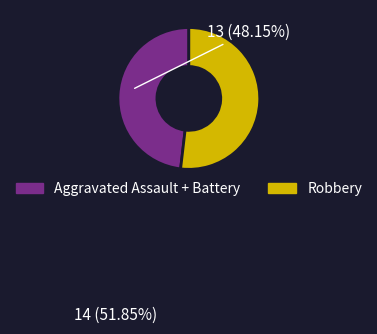

What is the ratio of the value at Aggravated Assault + Battery to the value at Robbery?

0.9